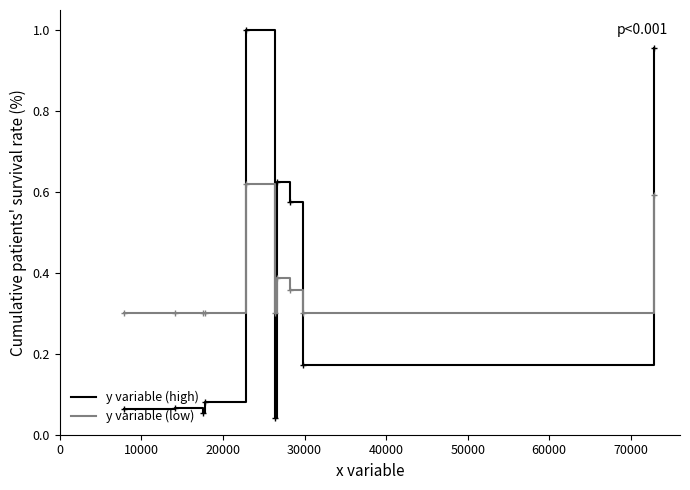

Which series has the largest total across all categories?

y variable (low)